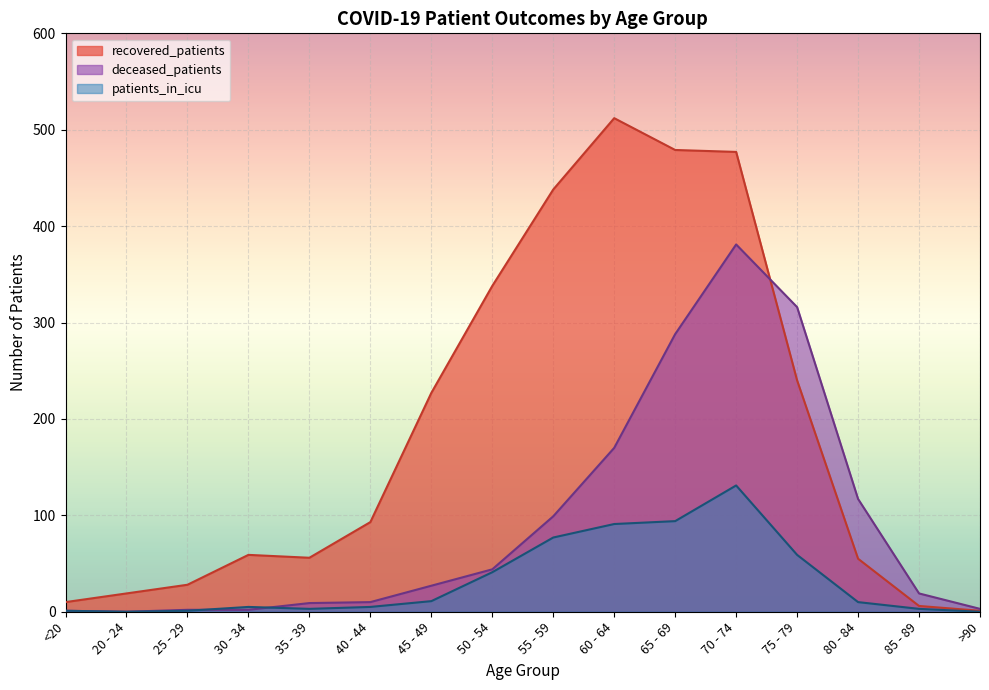

How many lines are shown in the chart?

3